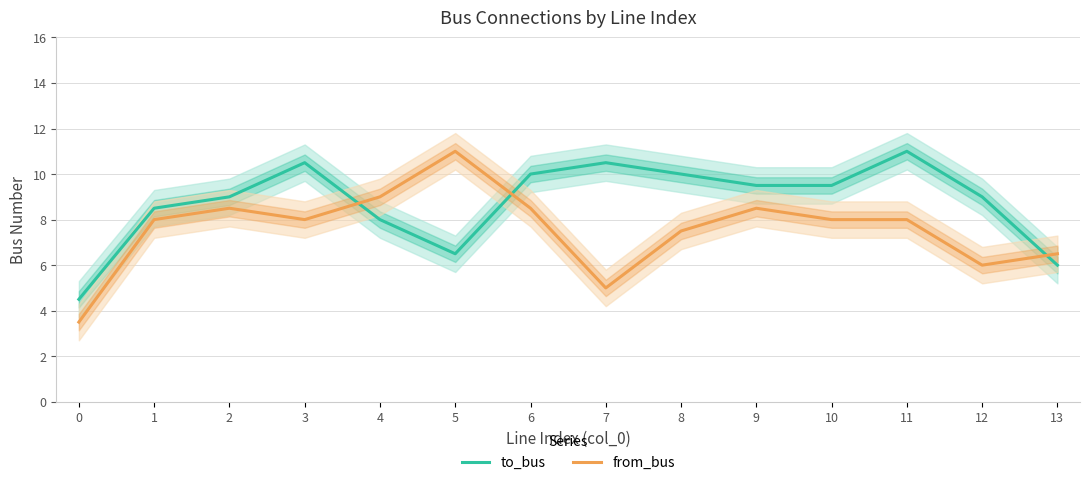

At which label is to_bus closest to 7?

5